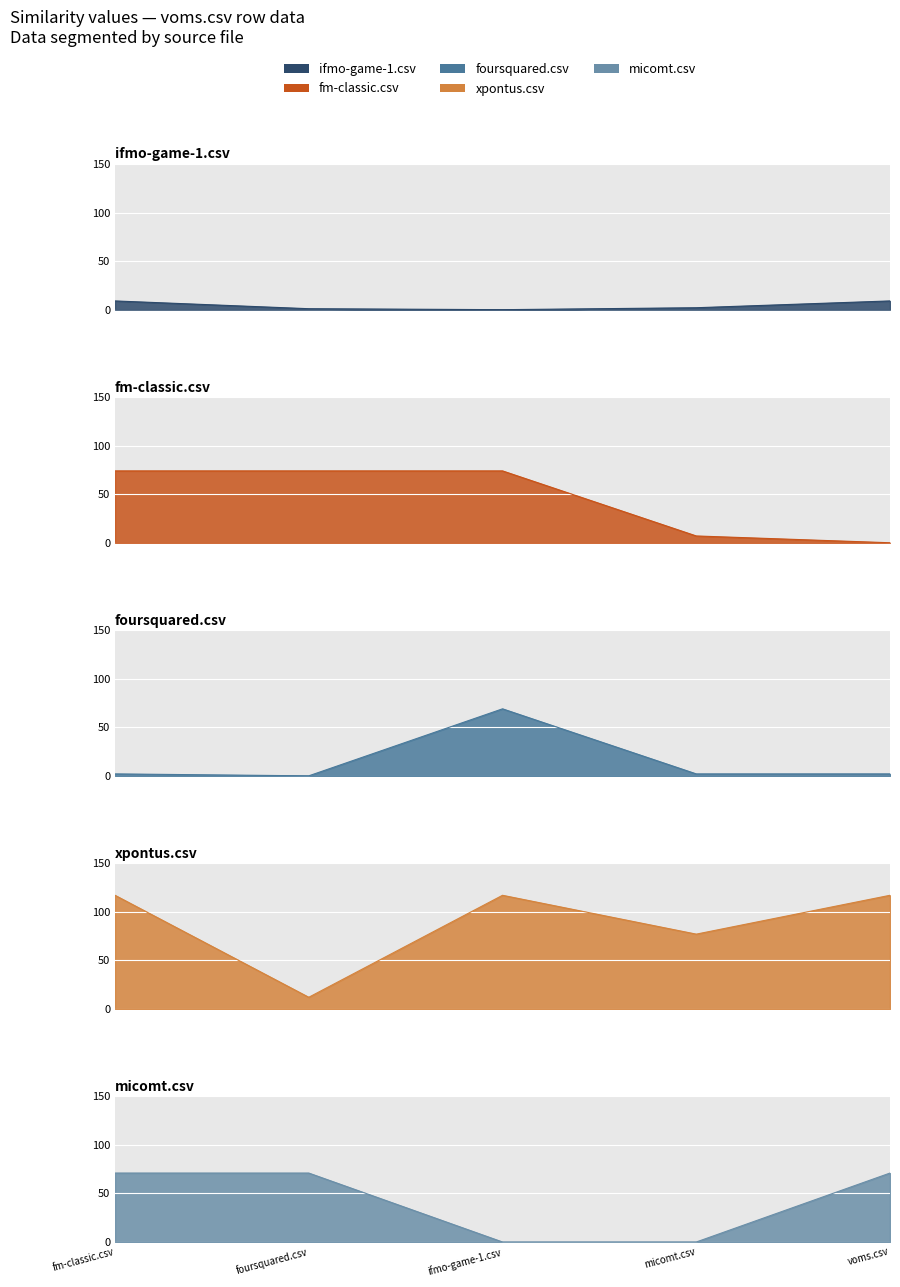

What is the value of the xpontus.csv point at the 1st from the left?

117